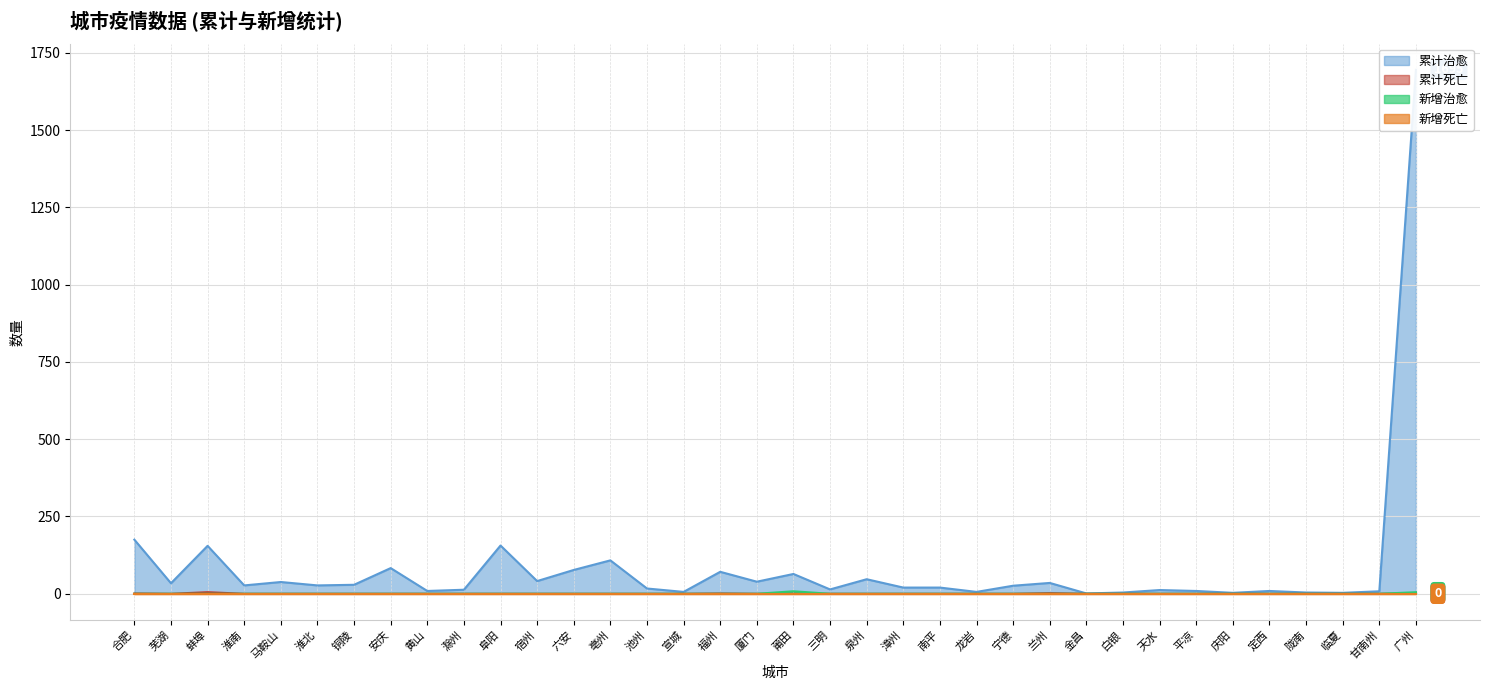

How many values in the 累计治愈 series exceed 27?

16